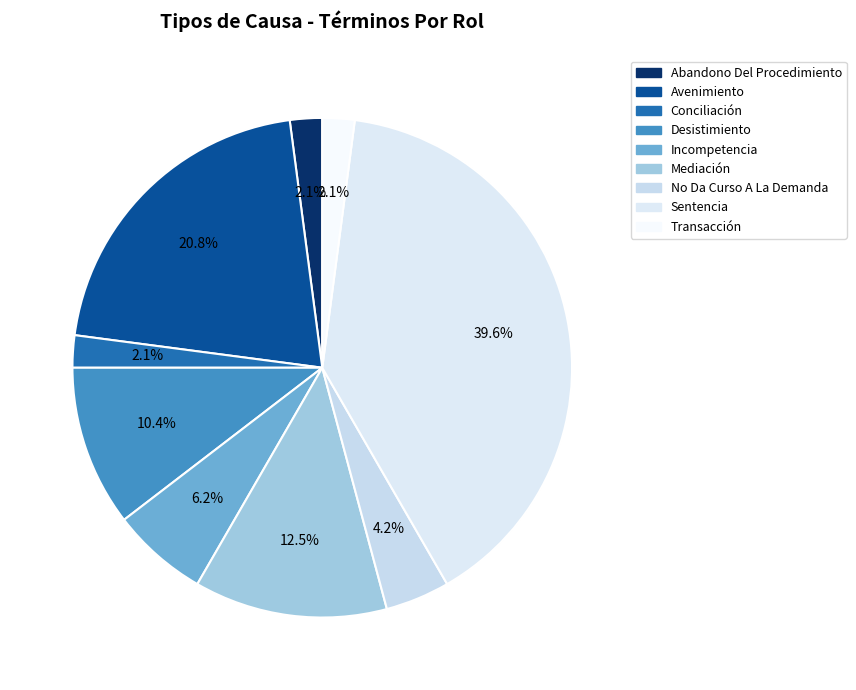

Which category has the biggest portion of the pie?

Sentencia